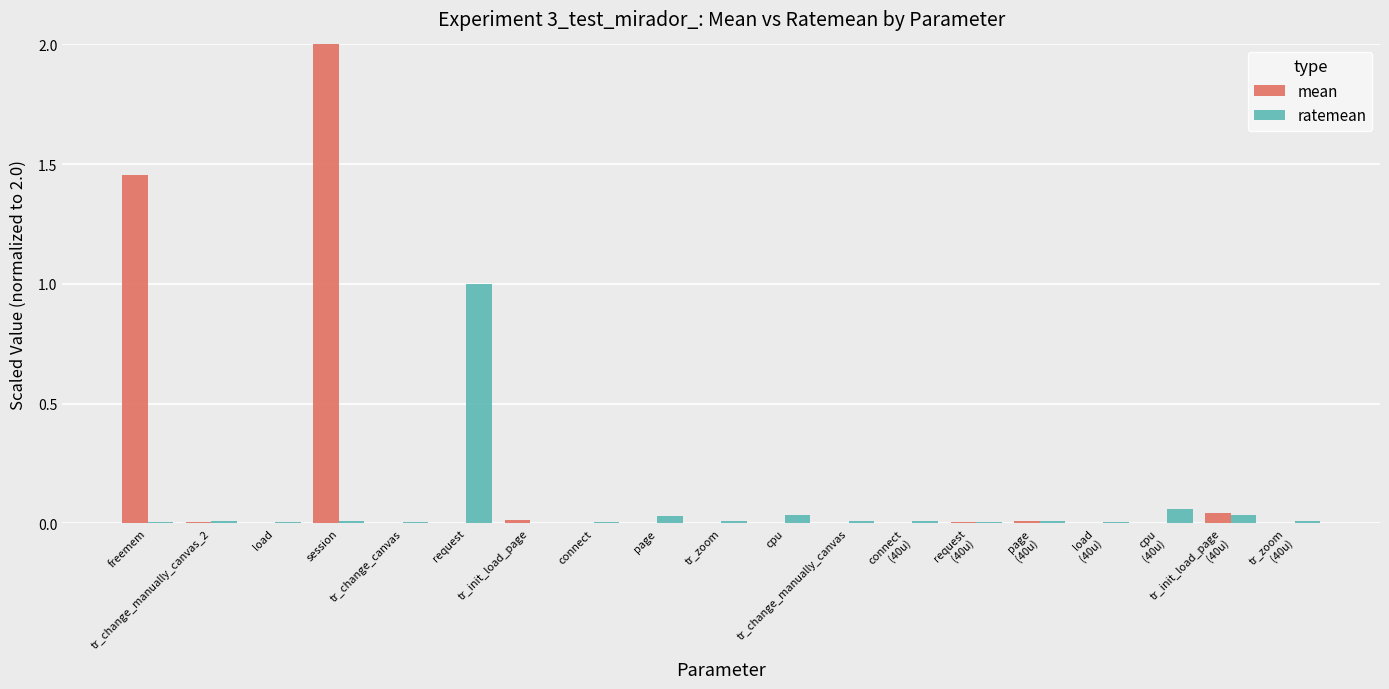

What is the greatest value displayed?

2.0